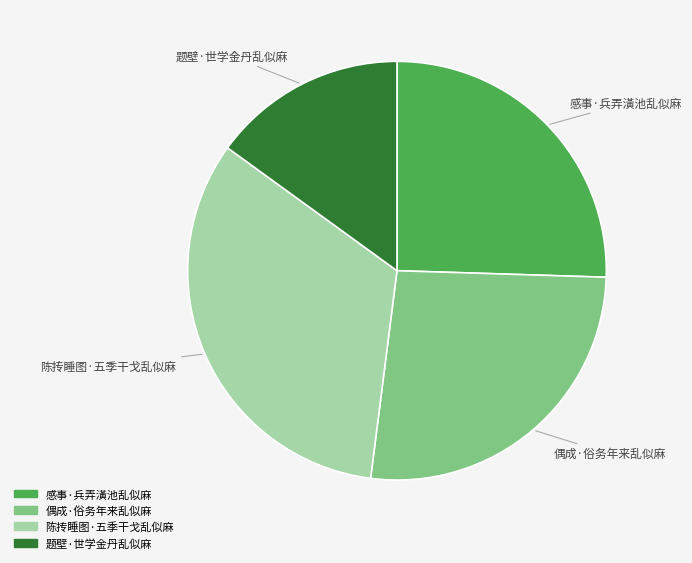

Rank the categories by value from highest to lowest.

陈抟睡图·五季干戈乱似麻, 偶成·俗务年来乱似麻, 感事·兵弄潢池乱似麻, 题壁·世学金丹乱似麻